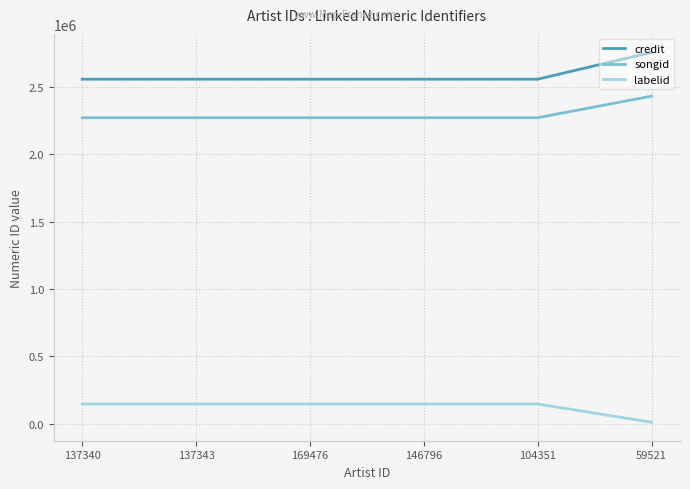

True or false: credit and songid intersect in this chart.

False